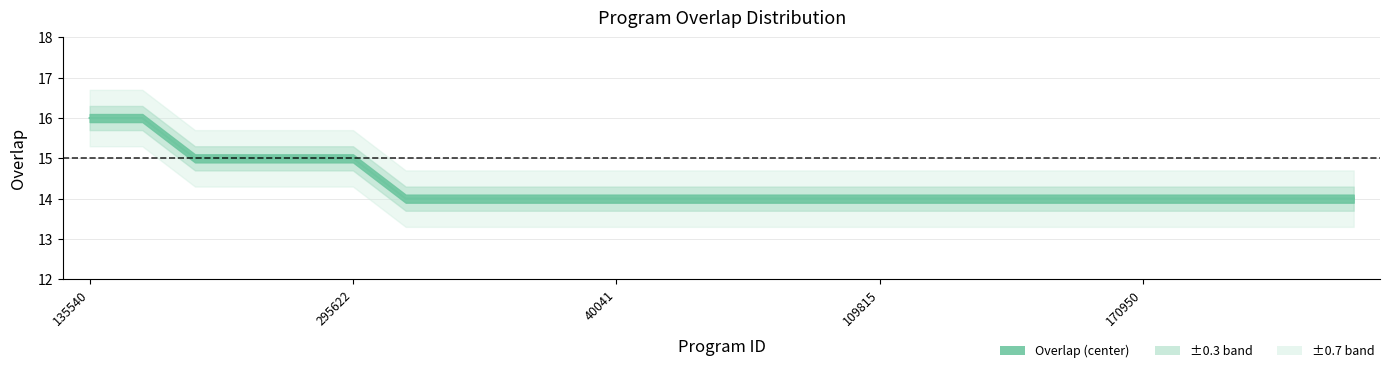

The chart shows a value of 14 at 46337. True or false?

True